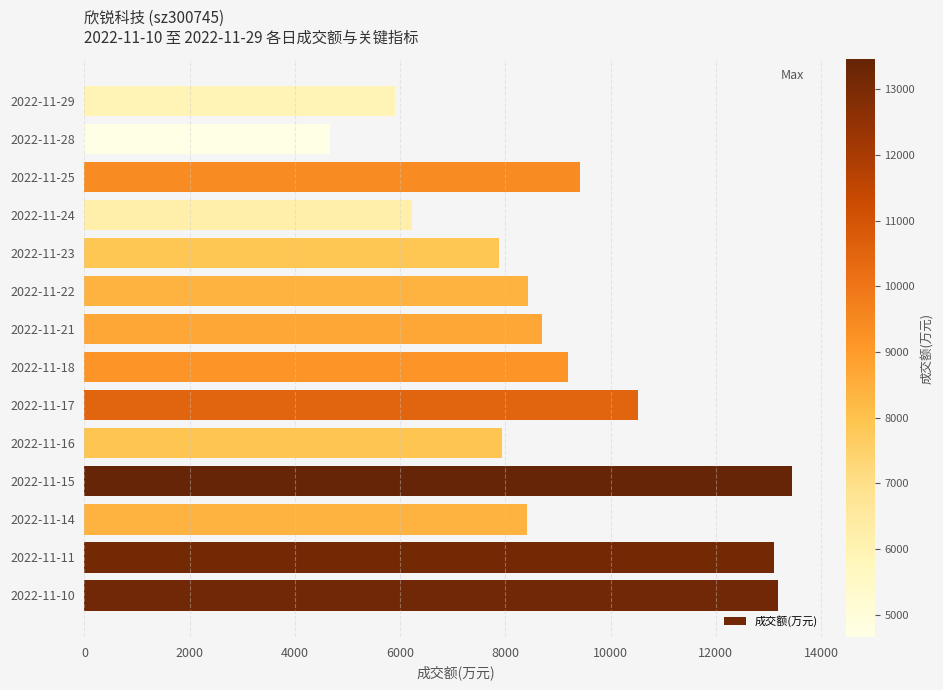

What is the change in value from 2022-11-28 to 2022-11-29?

+1247